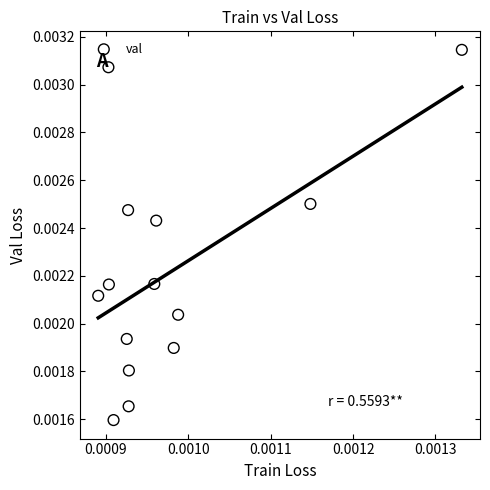

How many data points are displayed?

14